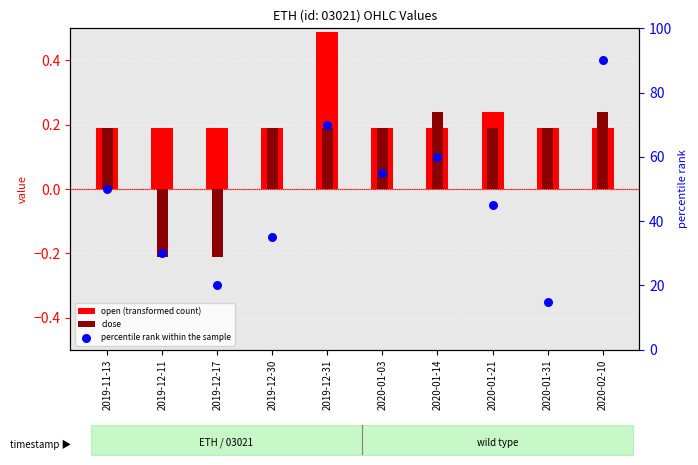

Which series has the largest total across all categories?

percentile rank within the sample